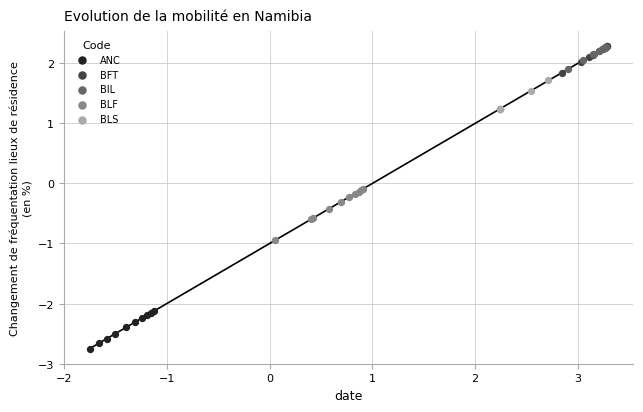

Which series contains the lowest Y value?

ANC